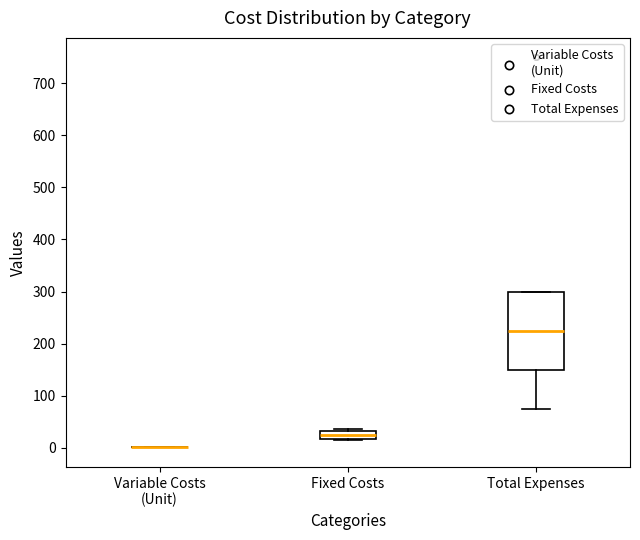

Comparing the boxes themselves (not the whiskers), which one is the tallest?

Total Expenses